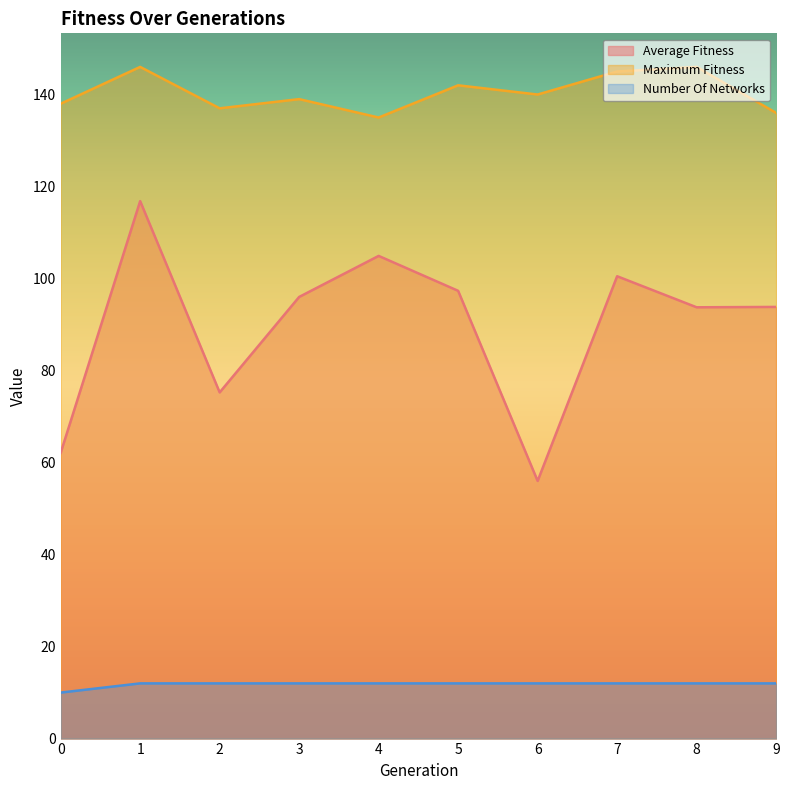

True or false: maximum_fitness and number_of_networks cross at least once.

False